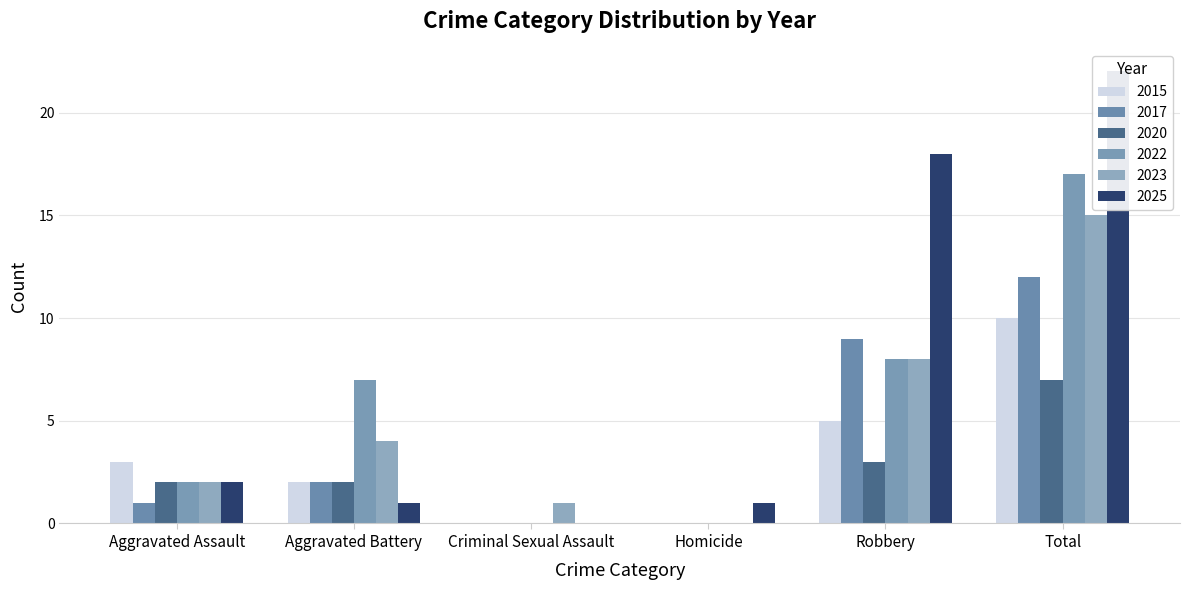

The 2023 series shows 4 at Aggravated Battery. True or false?

True